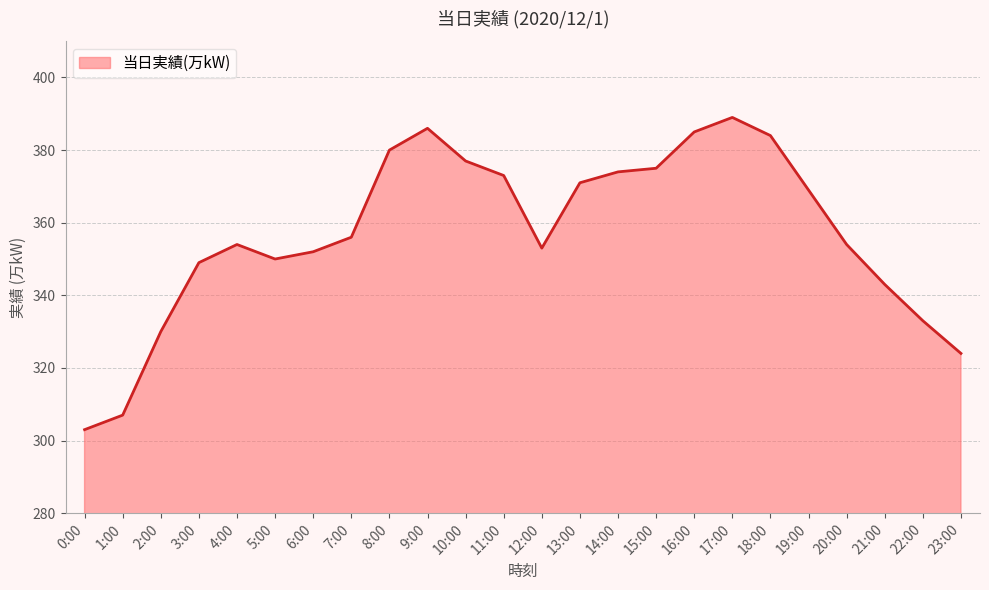

Reading right to left, list all the values displayed in this chart.

324	333	343	354	369	384	389	385	375	374	371	353	373	377	386	380	356	352	350	354	349	330	307	303